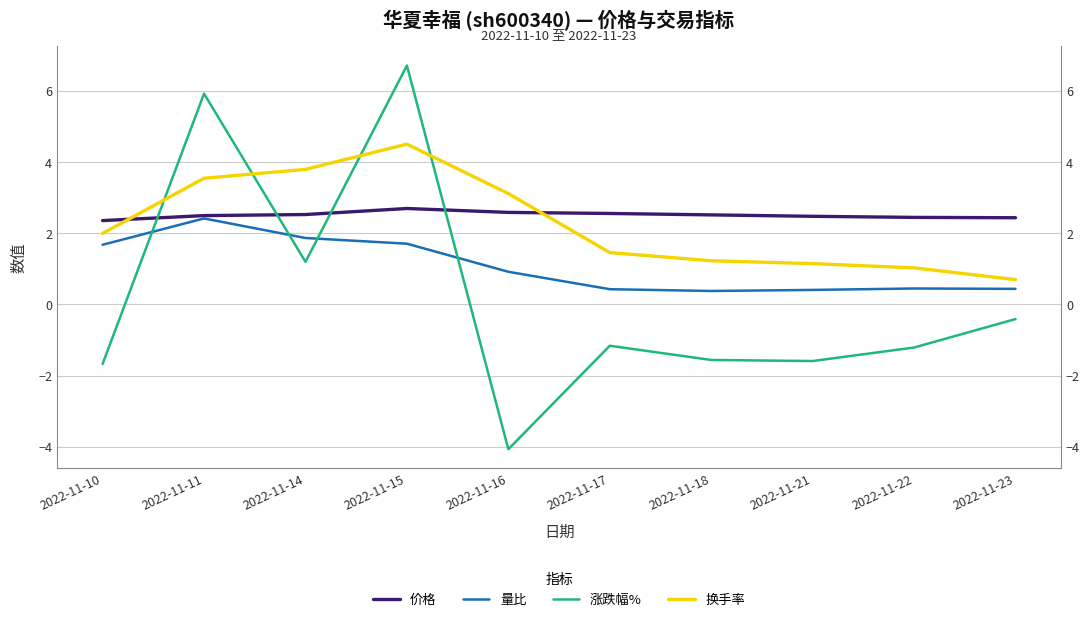

At which category does the chart reach its peak across all series?

2022-11-15